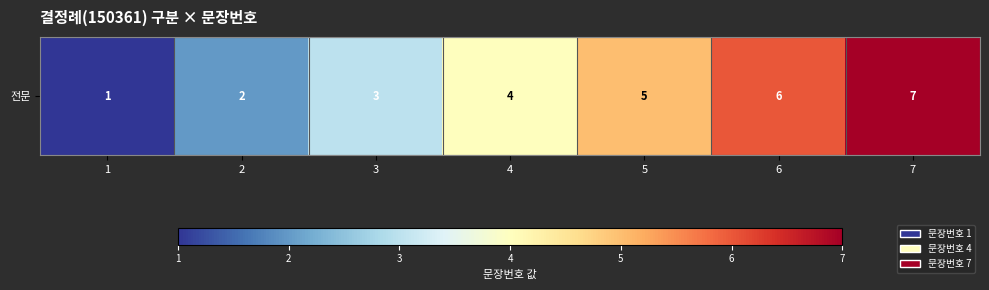

Rank the categories by value from lowest to highest.

1, 2, 3, 4, 5, 6, 7